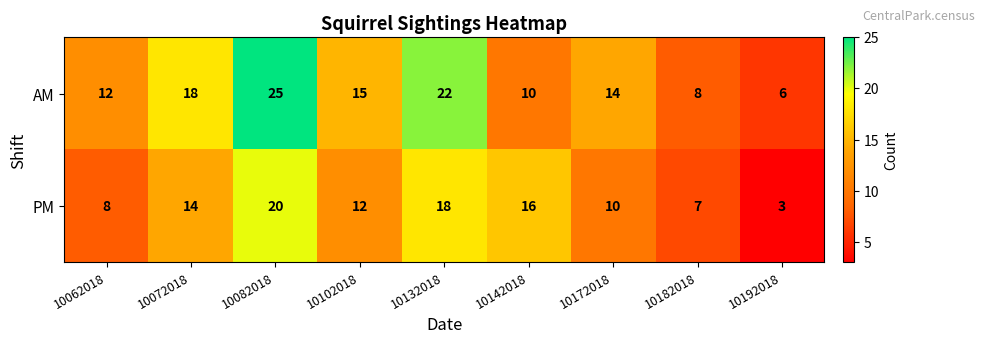

Which series has the widest spread of values?

AM